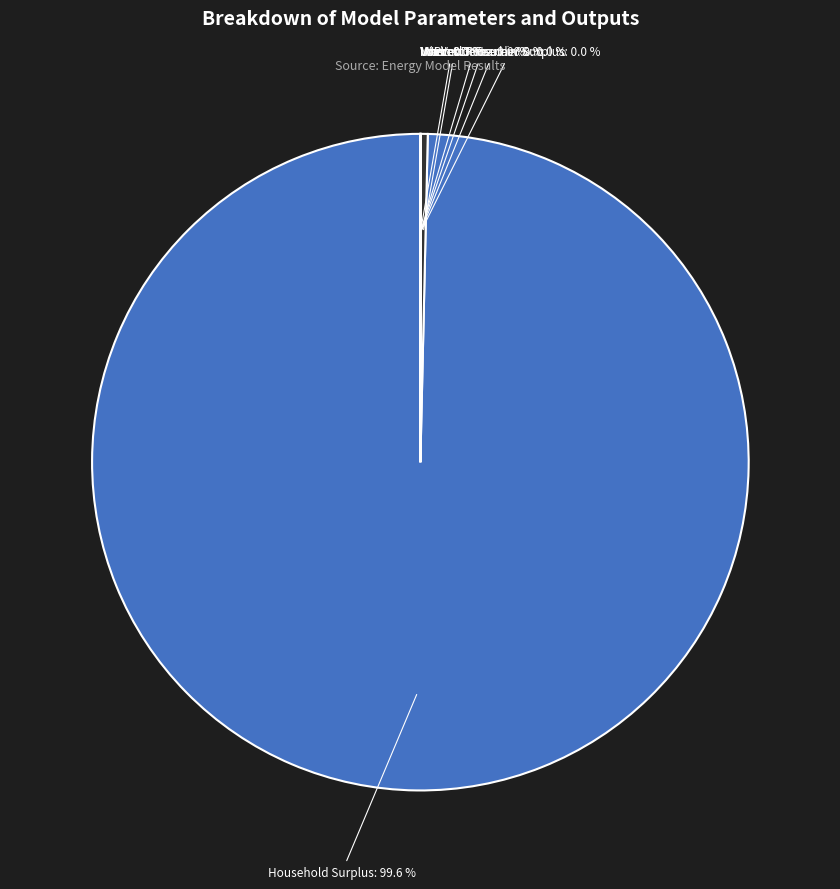

Does any single category account for the majority?

Yes